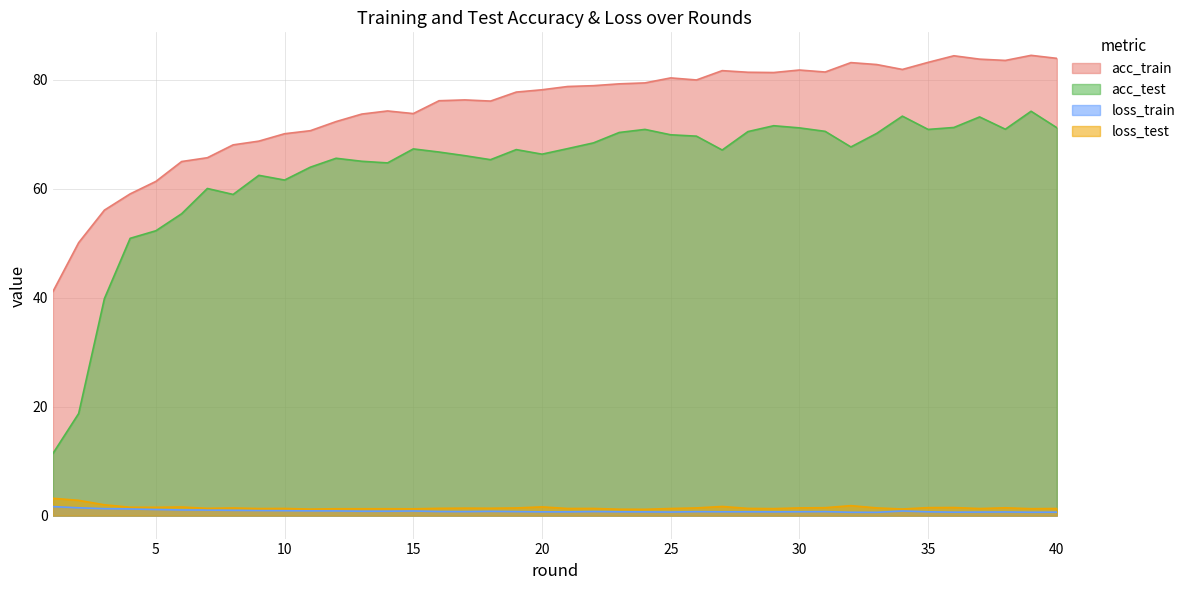

Is it true that loss_train equals 0.7 at 23?

True